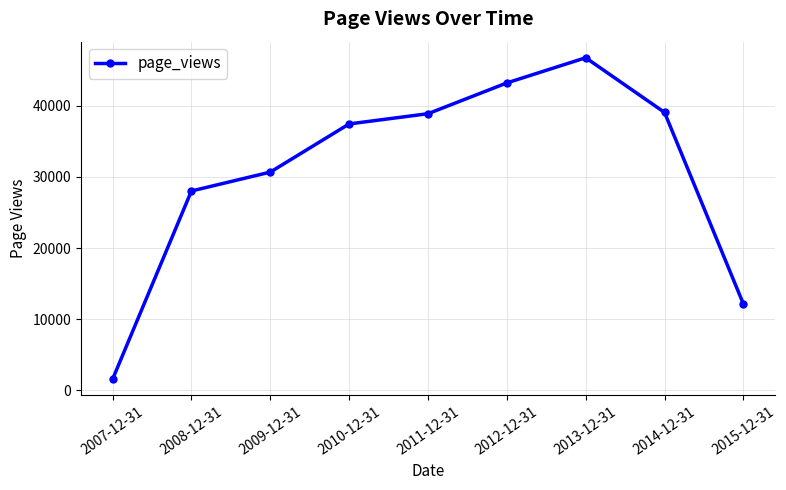

Which label corresponds to the smallest value in the chart?

2007-12-31